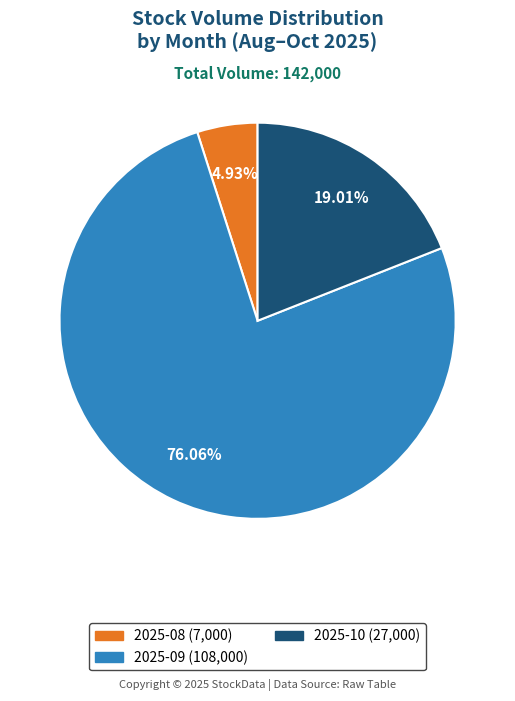

Does any single category account for the majority?

Yes